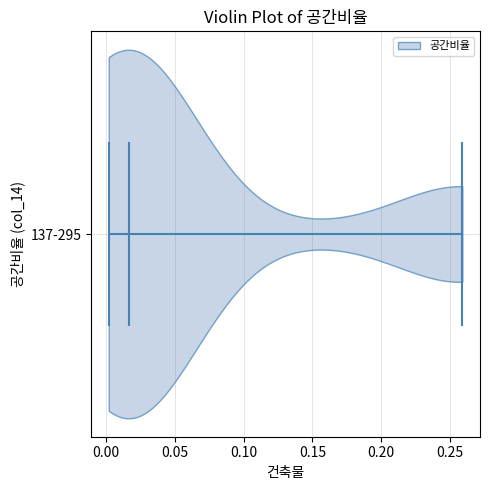

What is the lowest point the violin for 137-295 reaches on the x-axis? The values are not printed on the chart, so give them approximately, as read against the axis.

0.000